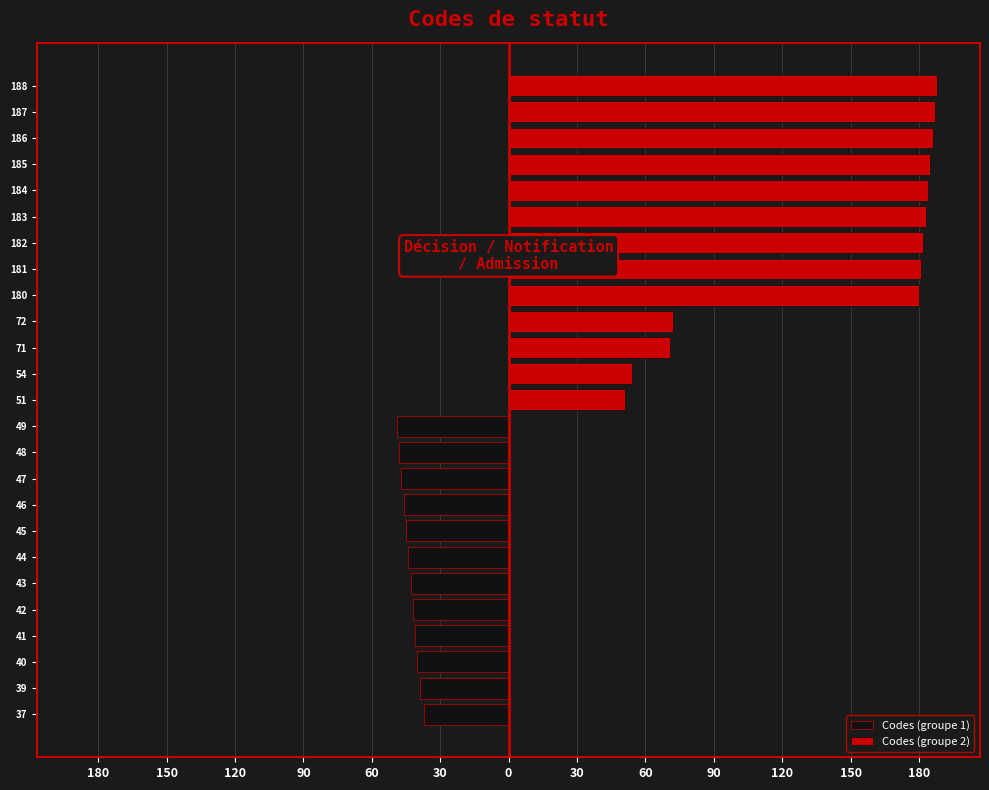

How many values exceed 51?

12